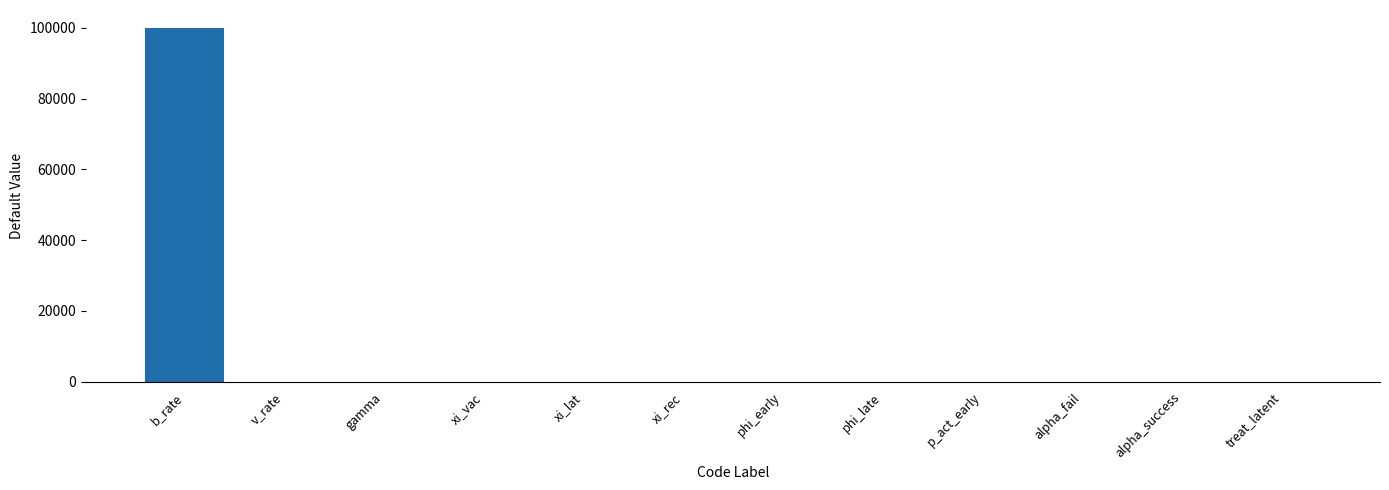

True or false: the data shows 44722.9 at v_rate.

False